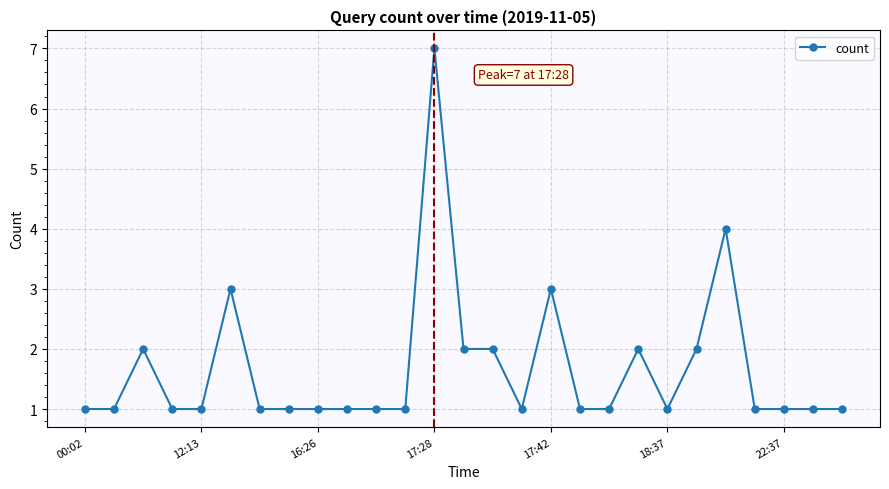

Count the values in the range 1 to 2.

23